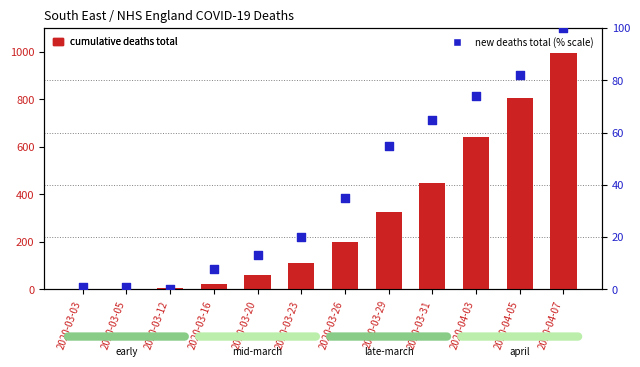

Which series has the largest total across all categories?

cumulative_deaths_total